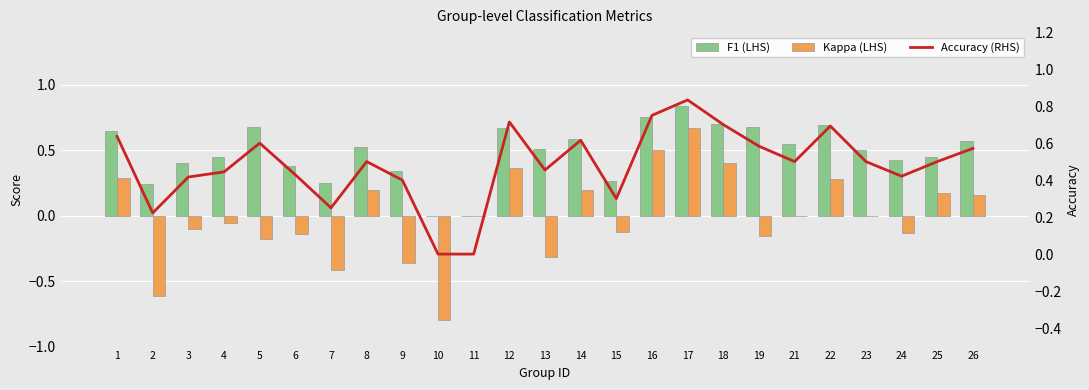

Is it true that Accuracy (RHS) equals 0.7 at 12?

True